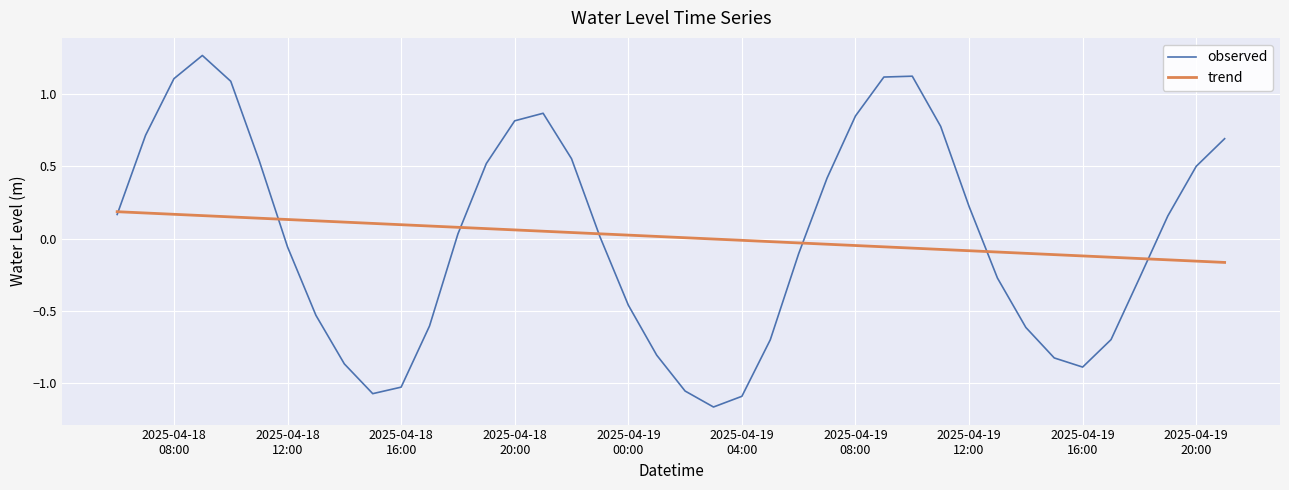

Which series has the largest range (max minus min)?

observed